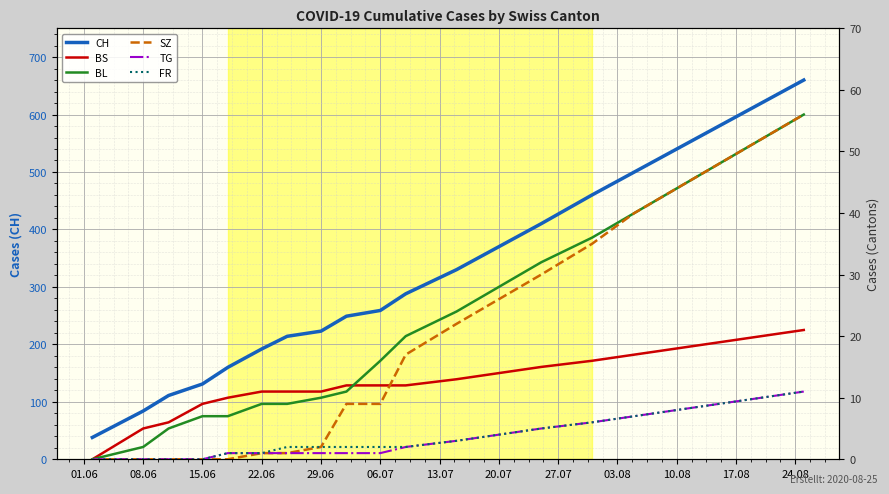

True or false: FR and BS intersect in this chart.

False